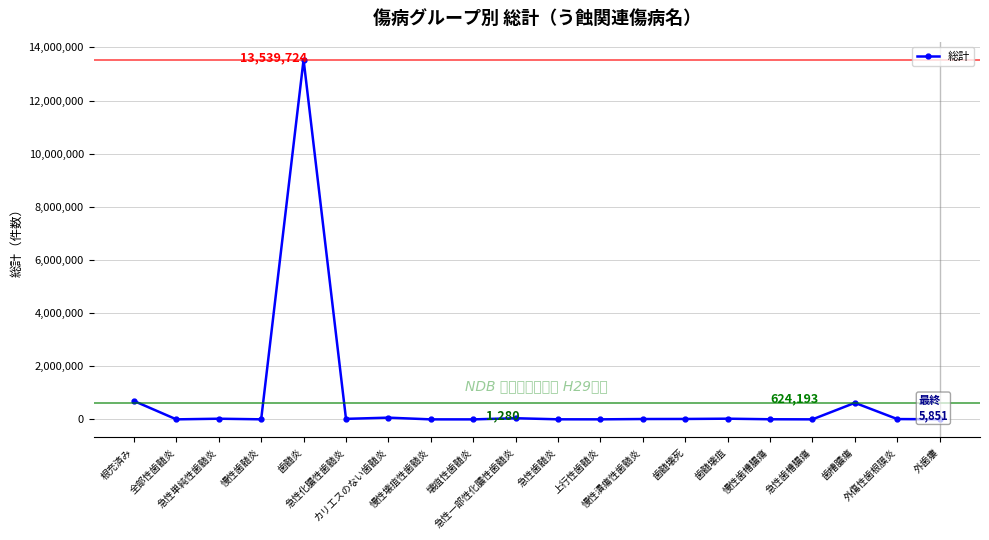

What is the average value?

755904